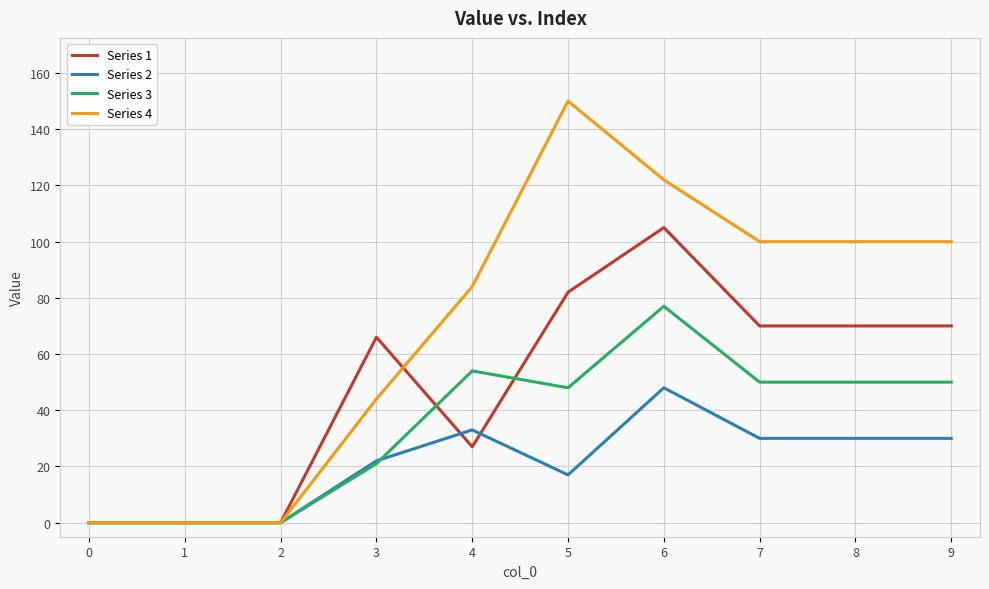

How many lines are shown in the chart?

4